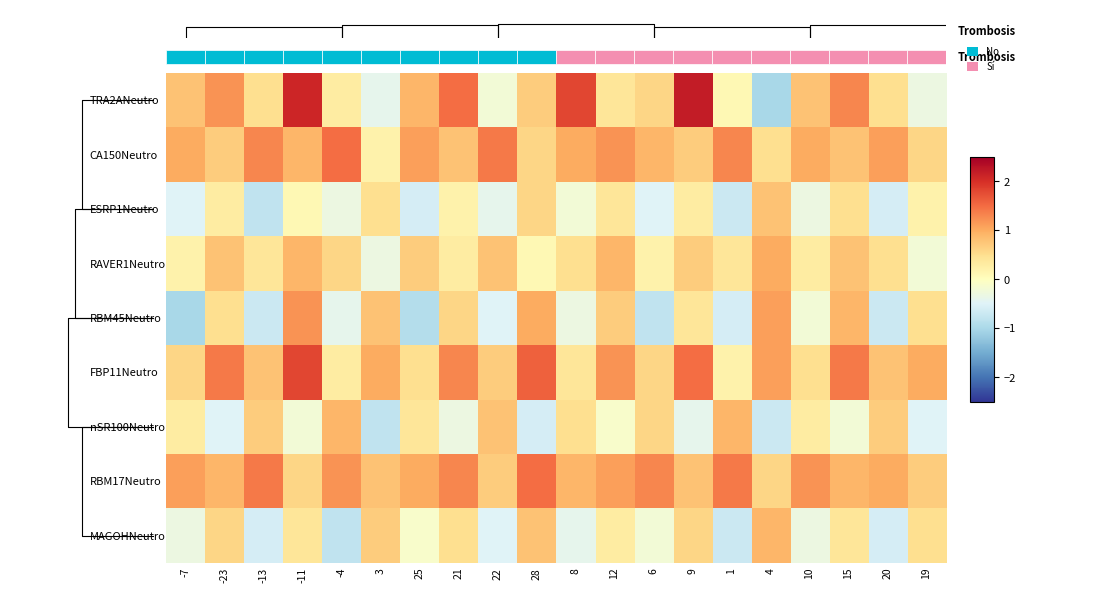

Which series has the largest total across all categories?

RBM17Neutro